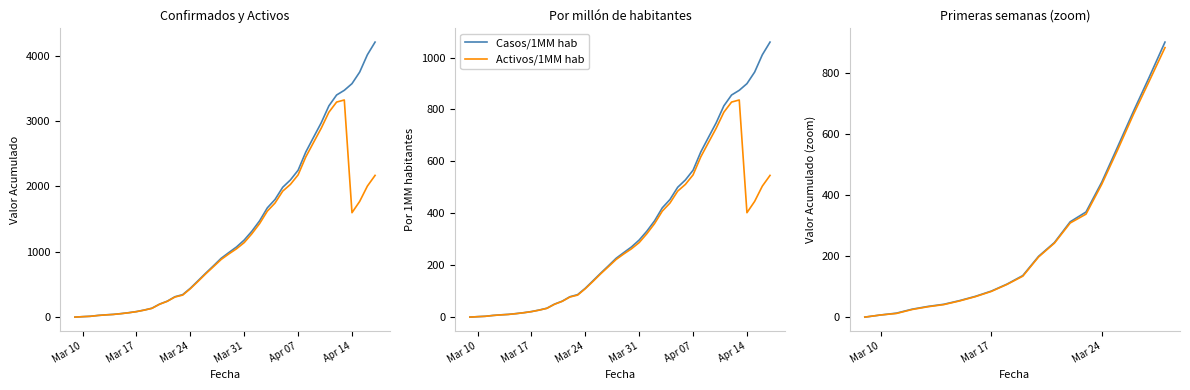

What is the highest value of the Activos/1MM hab series?

836.4